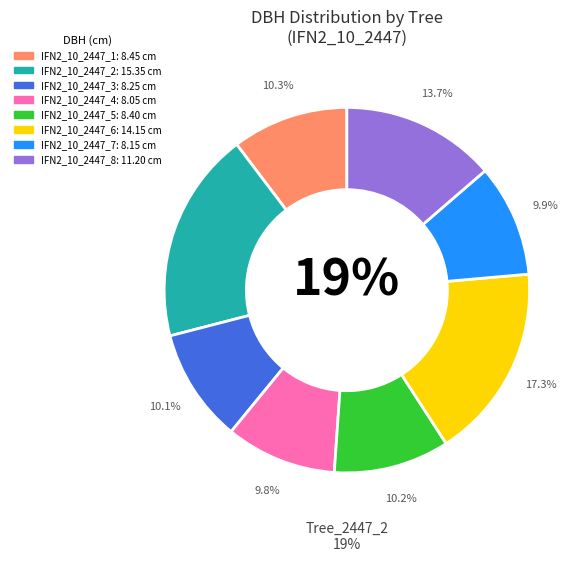

Which has a higher value, IFN2_10_2447_2 or IFN2_10_2447_7?

IFN2_10_2447_2